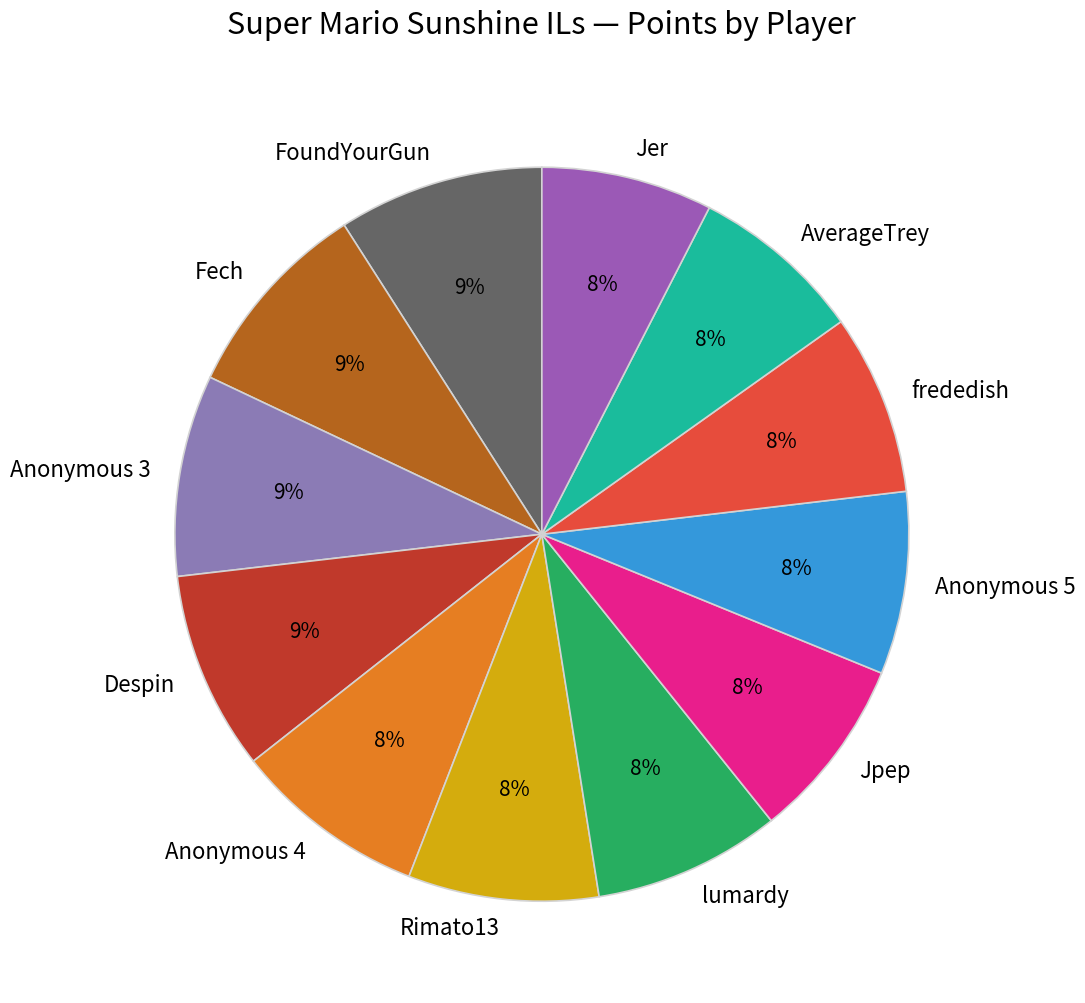

To the nearest percent, what percentage of the pie is AverageTrey?

8%